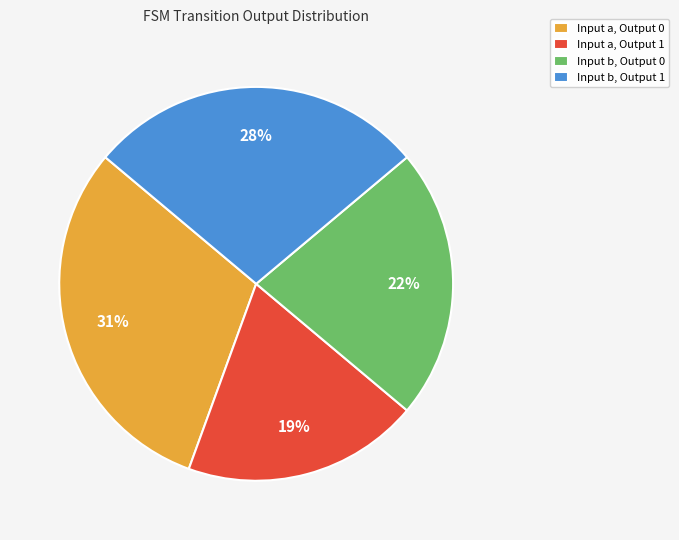

True or false: Input a, Output 0 accounts for 23% of the total.

False